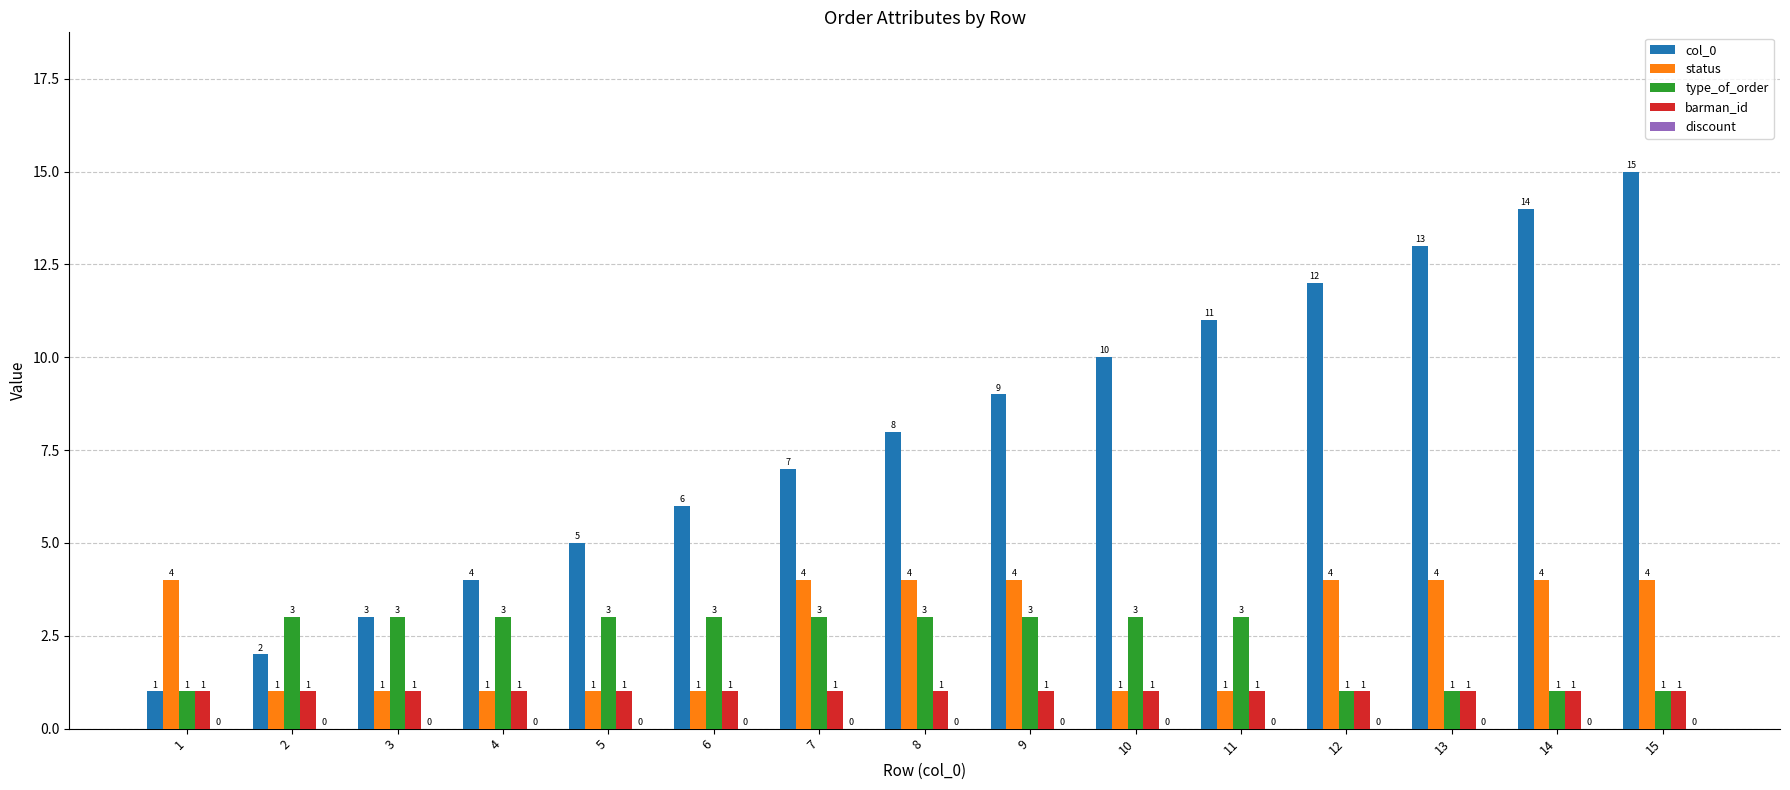

What is the total value across all series at 8?

16